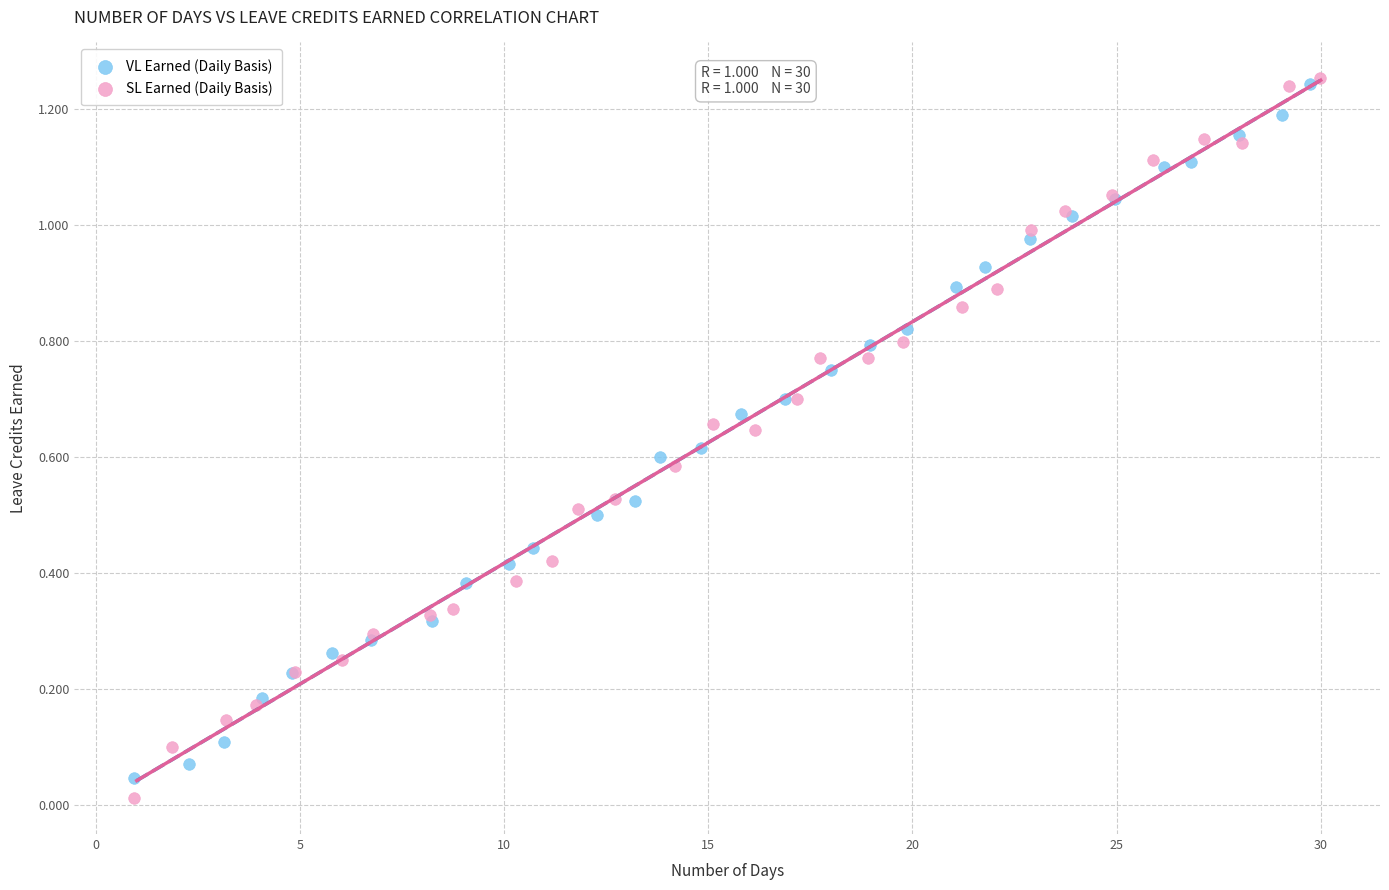

What are all the series names shown in the legend?

VL Earned (Daily Basis), SL Earned (Daily Basis)